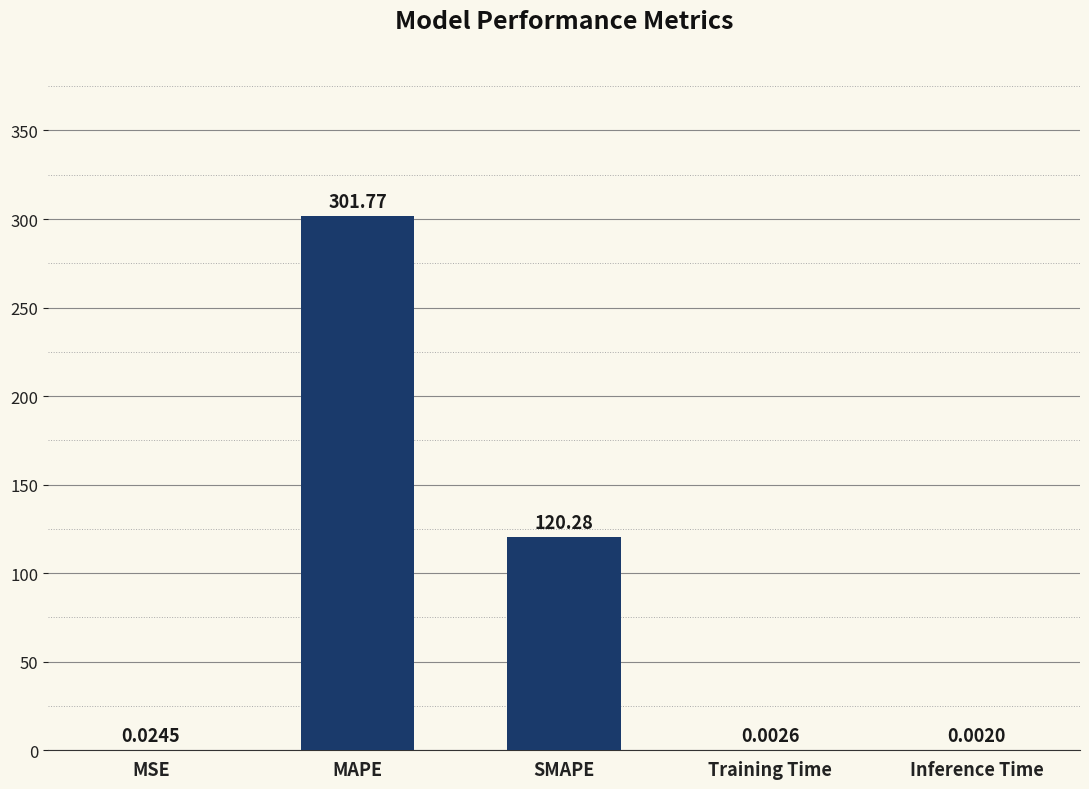

At which category does the chart reach its peak across all series?

MAPE